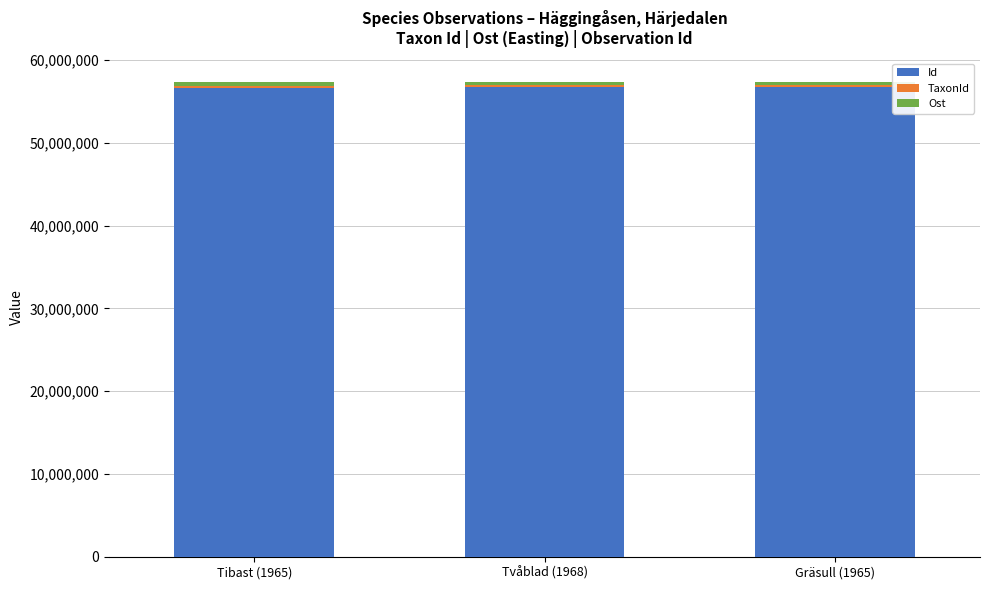

What is the minimum value for Id?

56686904